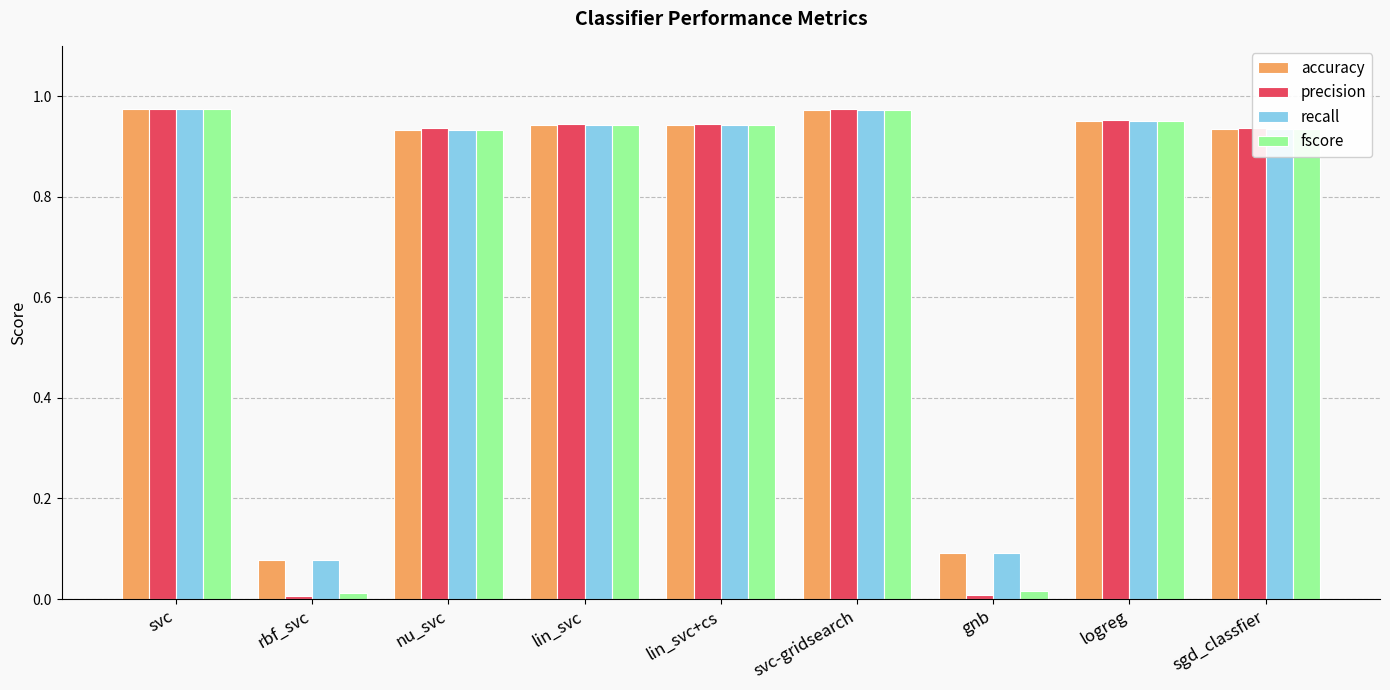

What is the label of the 9th bar from the right?

svc